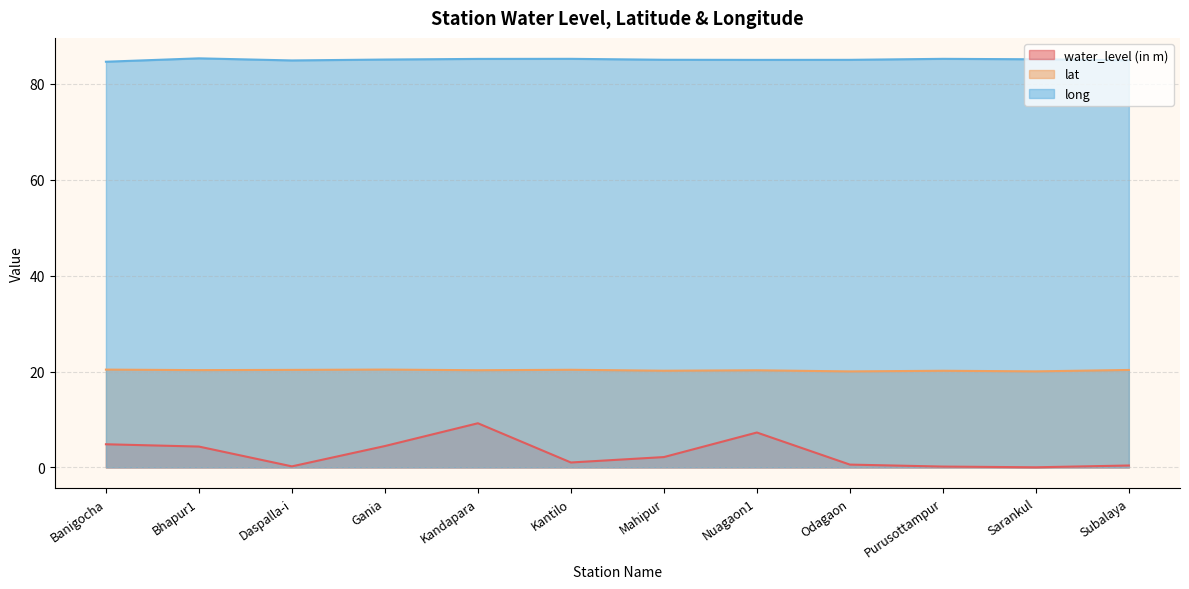

What is the sum of all water_level (in m) values?

34.7